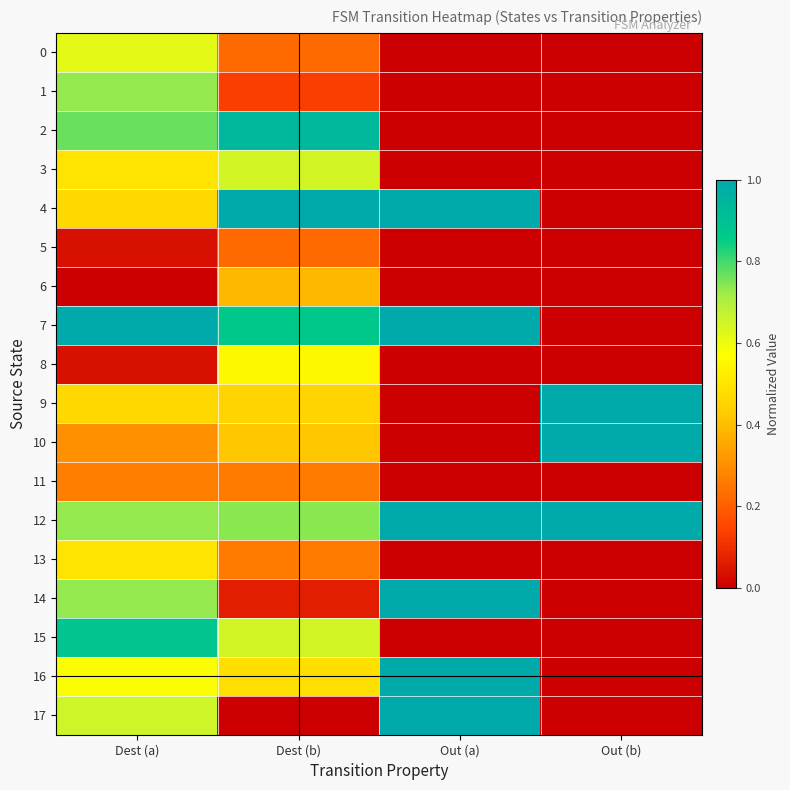

What is the greatest value displayed?

1.0